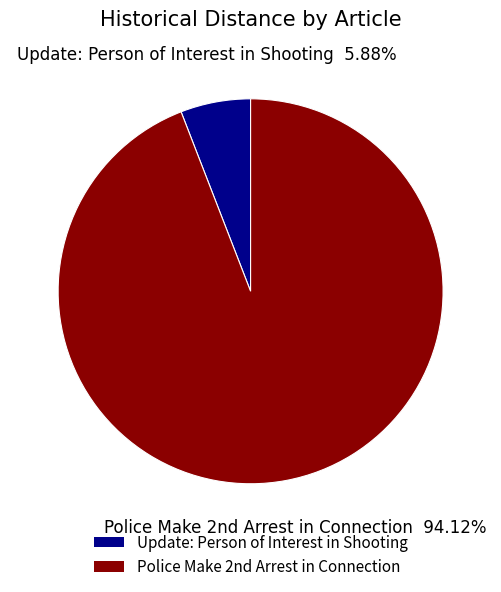

What is the majority slice?

Police Make 2nd Arrest in Connection